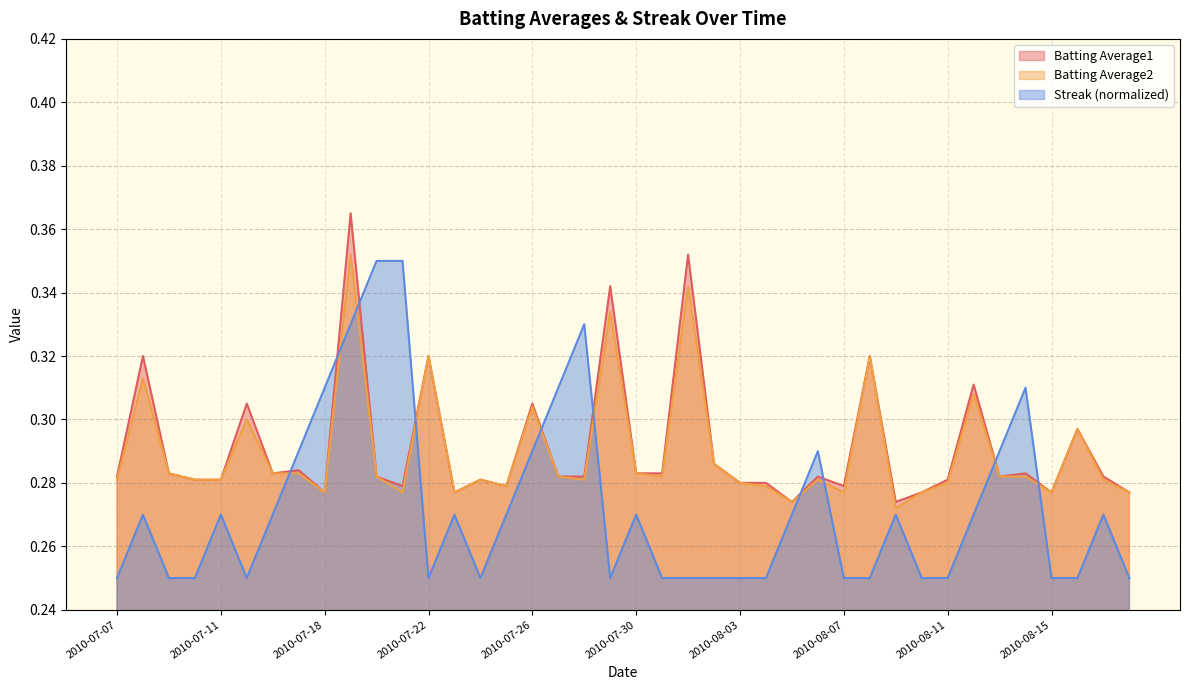

The value of Batting Average1 at 2010-08-02 is 0.3. True or false?

True